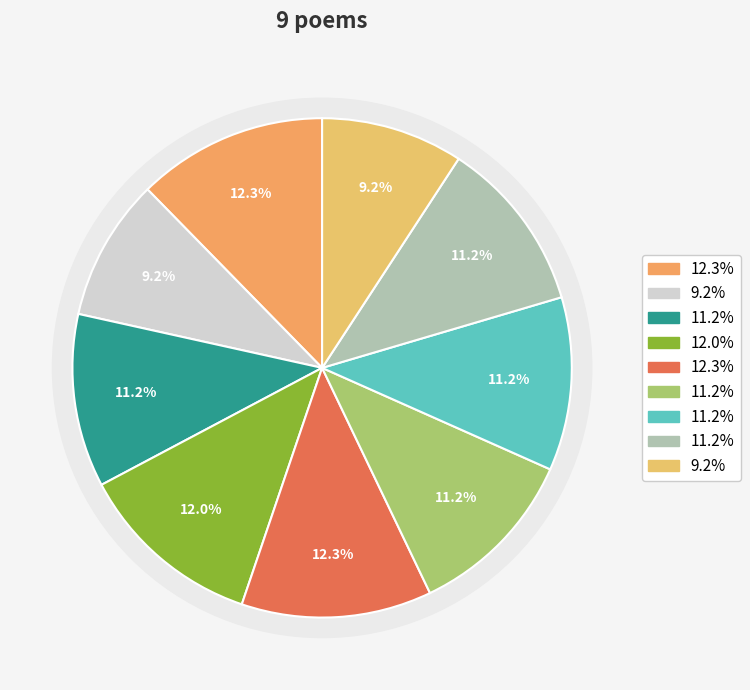

Is it true that 令公南庄花柳正盛欲偷一赏先寄二篇 其二 is 1% of the pie?

False